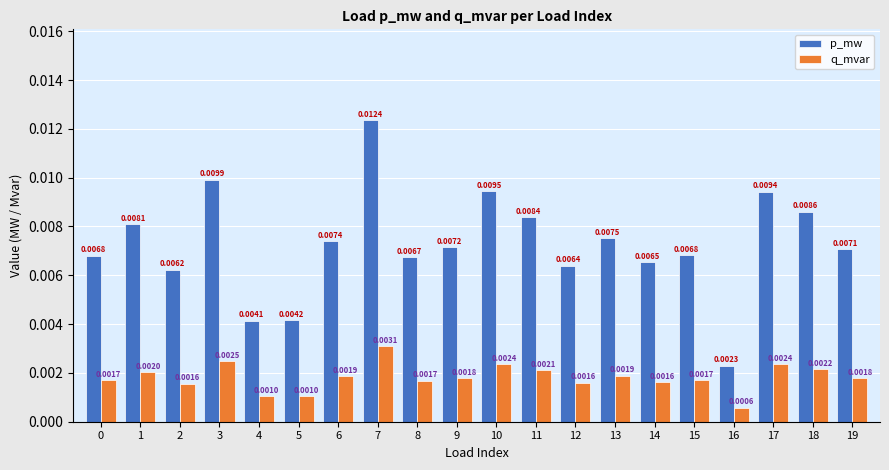

Which series has the largest total across all categories?

p_mw